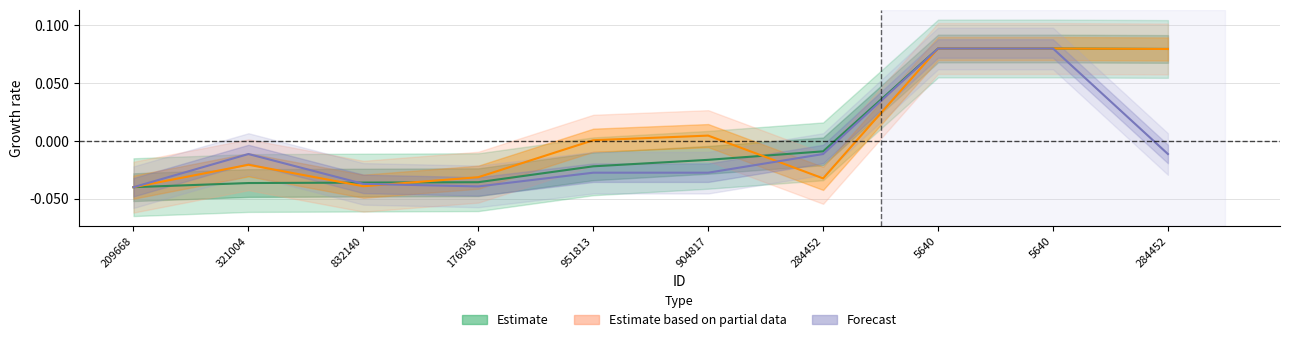

How many lines are shown in the chart?

3